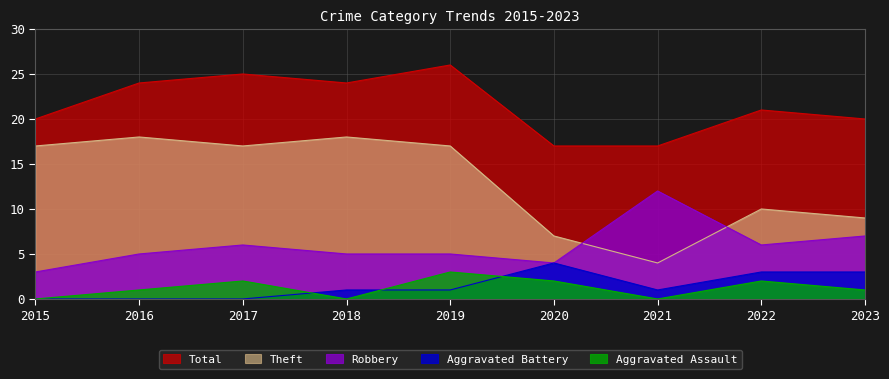

What is the spread (max minus min) of values at 2022?

19